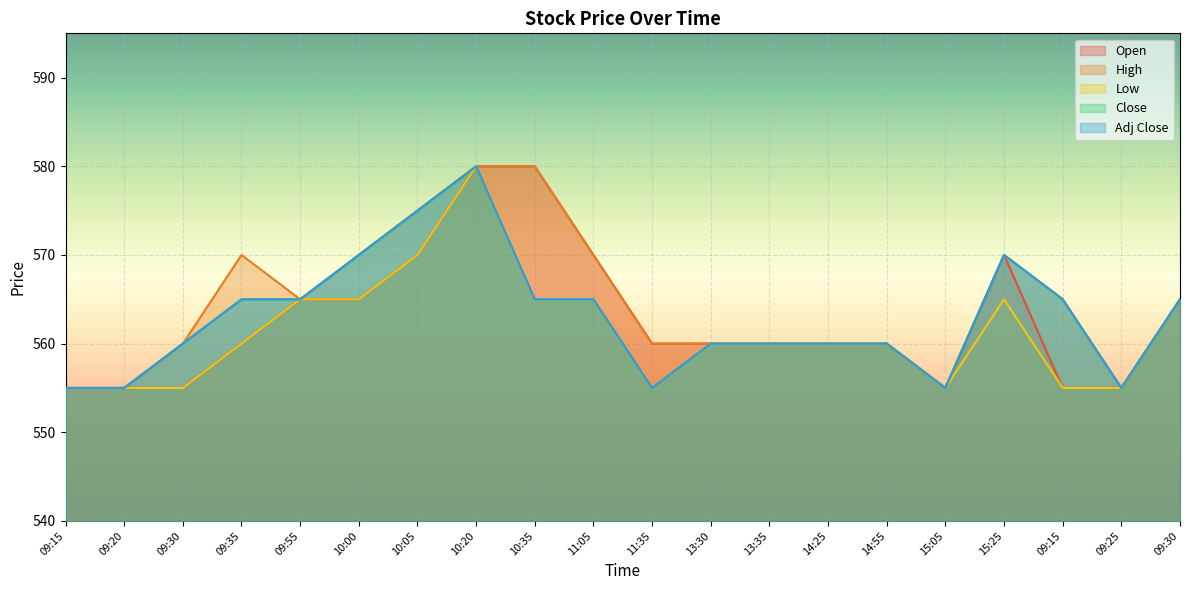

What is the difference between the maximum and second lowest values in the Open series?

25